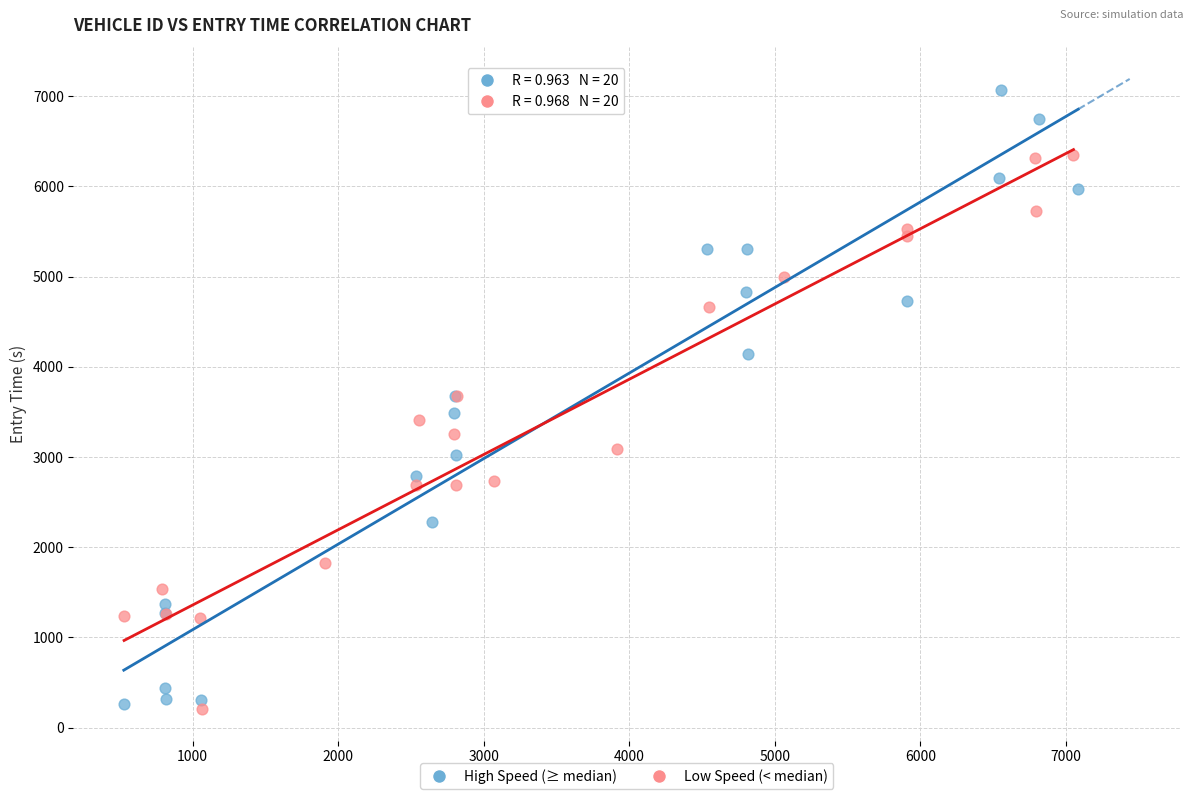

Which series reaches the maximum Y coordinate?

High Speed (≥ median)